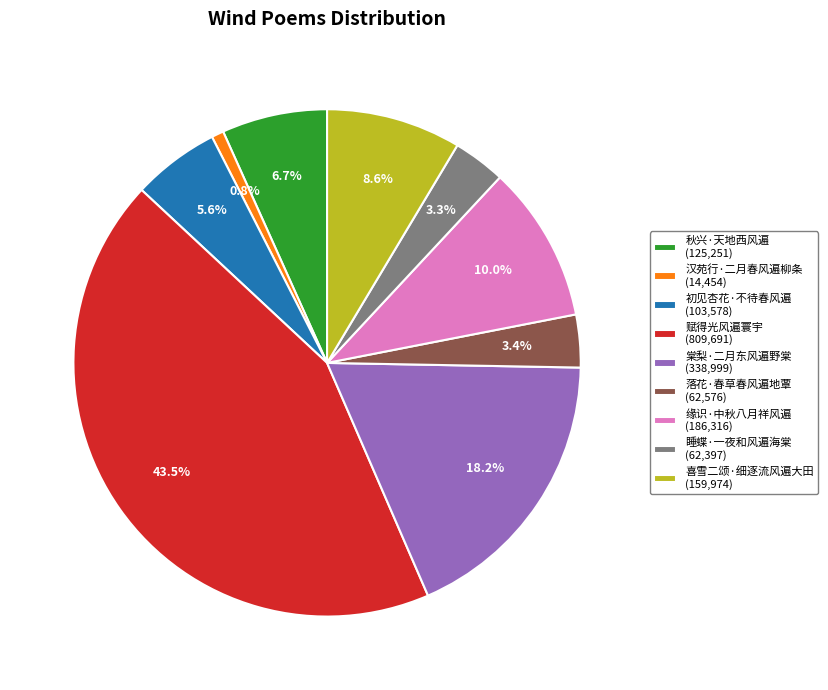

Combined, what portion of the pie is 初见杏花·不待春风遍 and 秋兴·天地西风遍?

12.3%